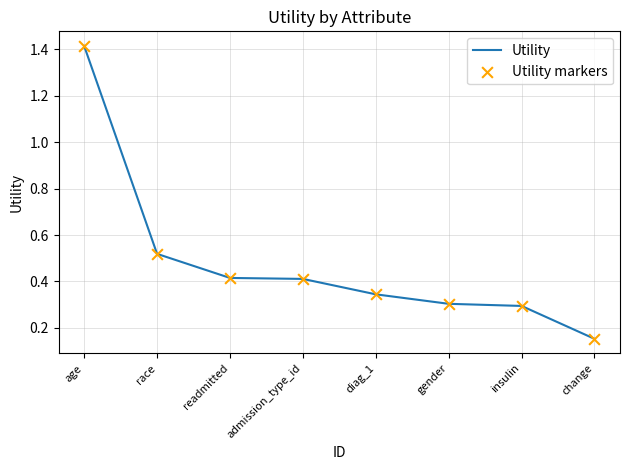

Which has a higher value, gender or diag_1?

diag_1